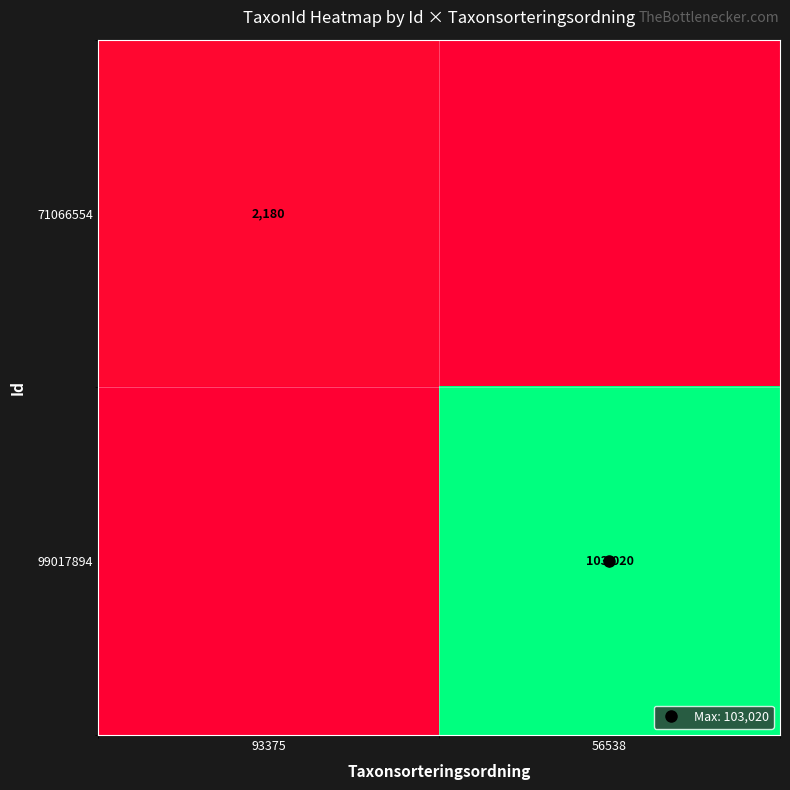

List the series in order of their peak value, lowest first.

71066554, 99017894